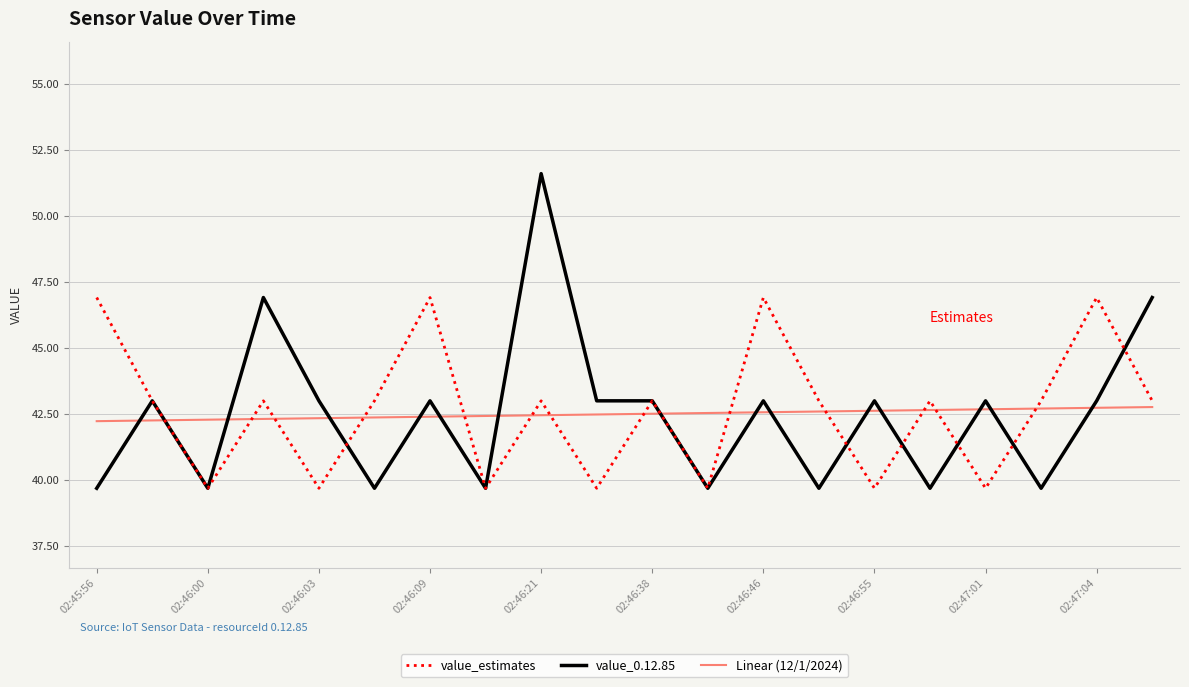

What is the greatest value displayed?

51.6